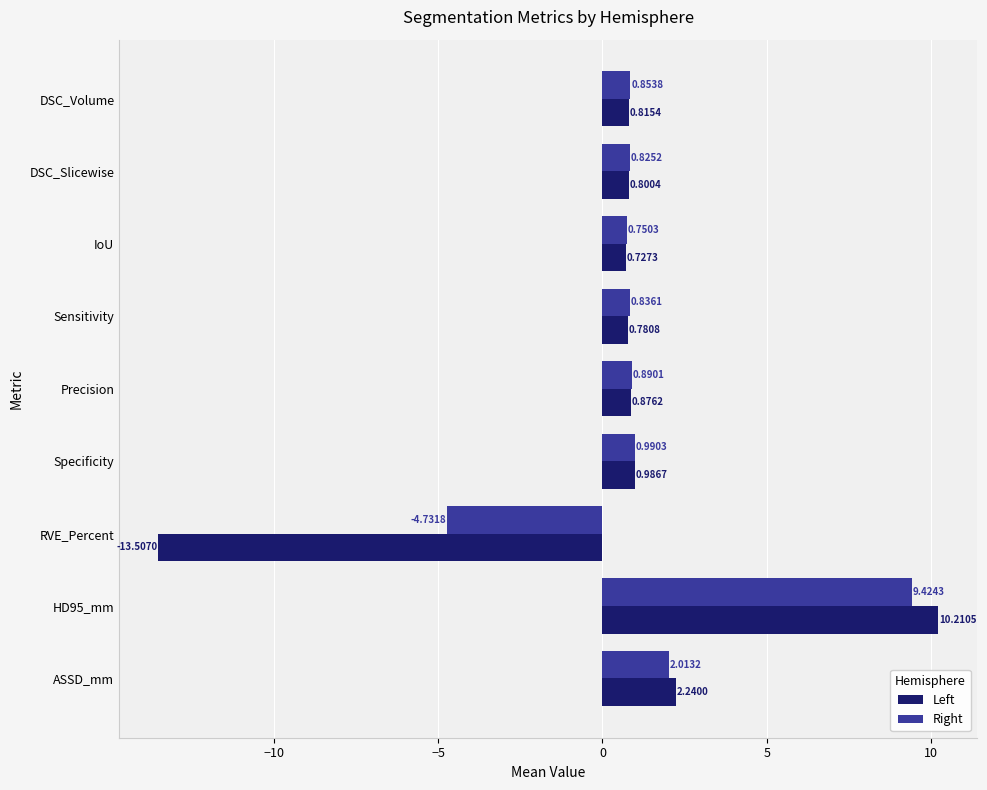

List the series in order of their peak value, lowest first.

Right, Left